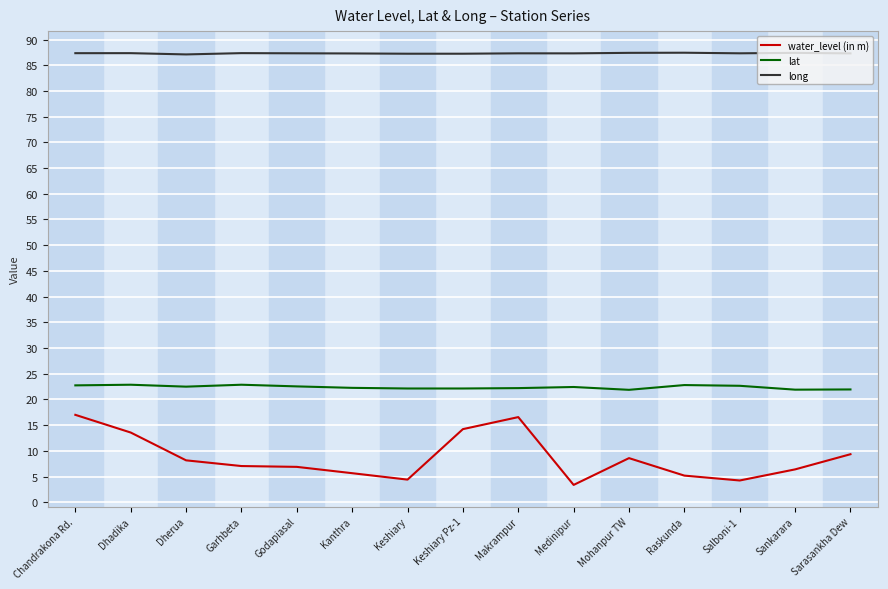

What is the greatest value displayed?

87.4